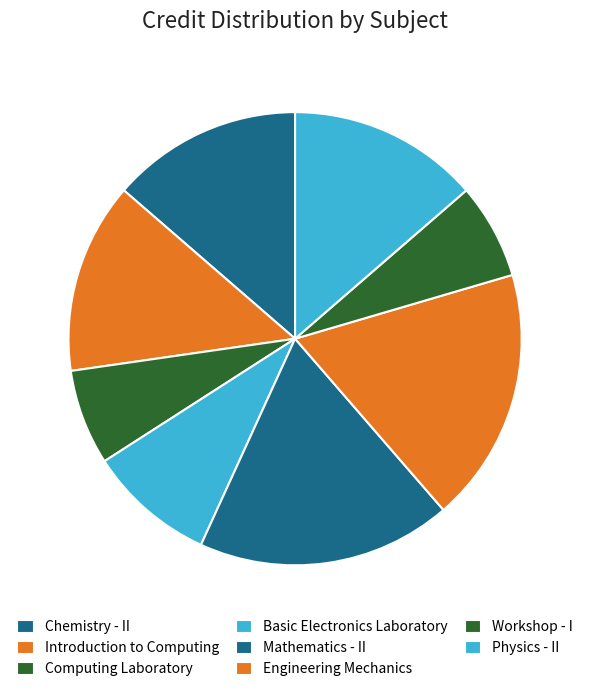

Between Chemistry - II and Workshop - I, which is larger?

Chemistry - II